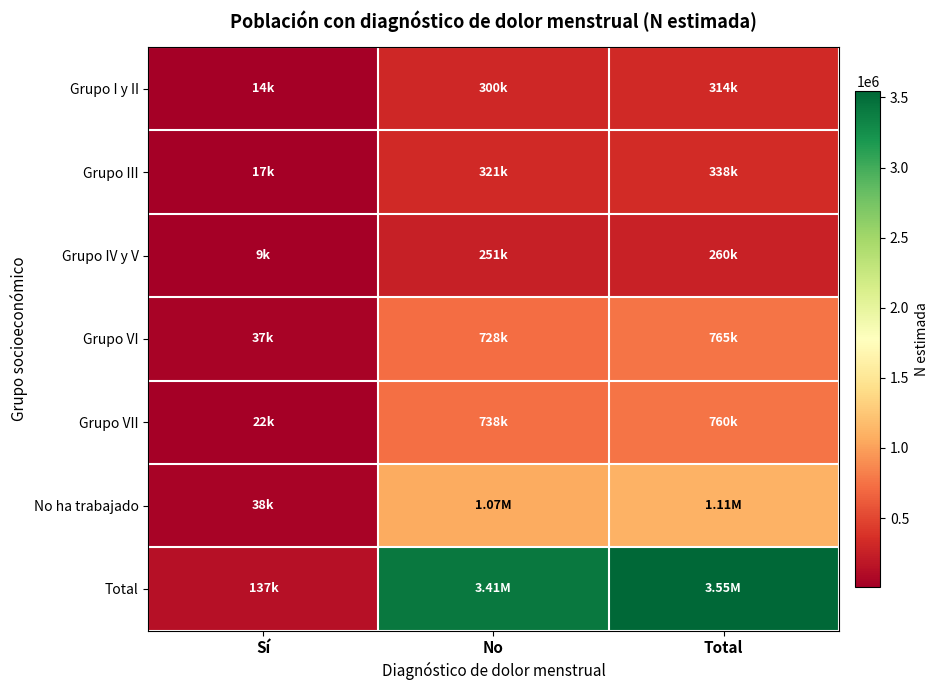

What is the spread (max minus min) of values at Total?

3286786